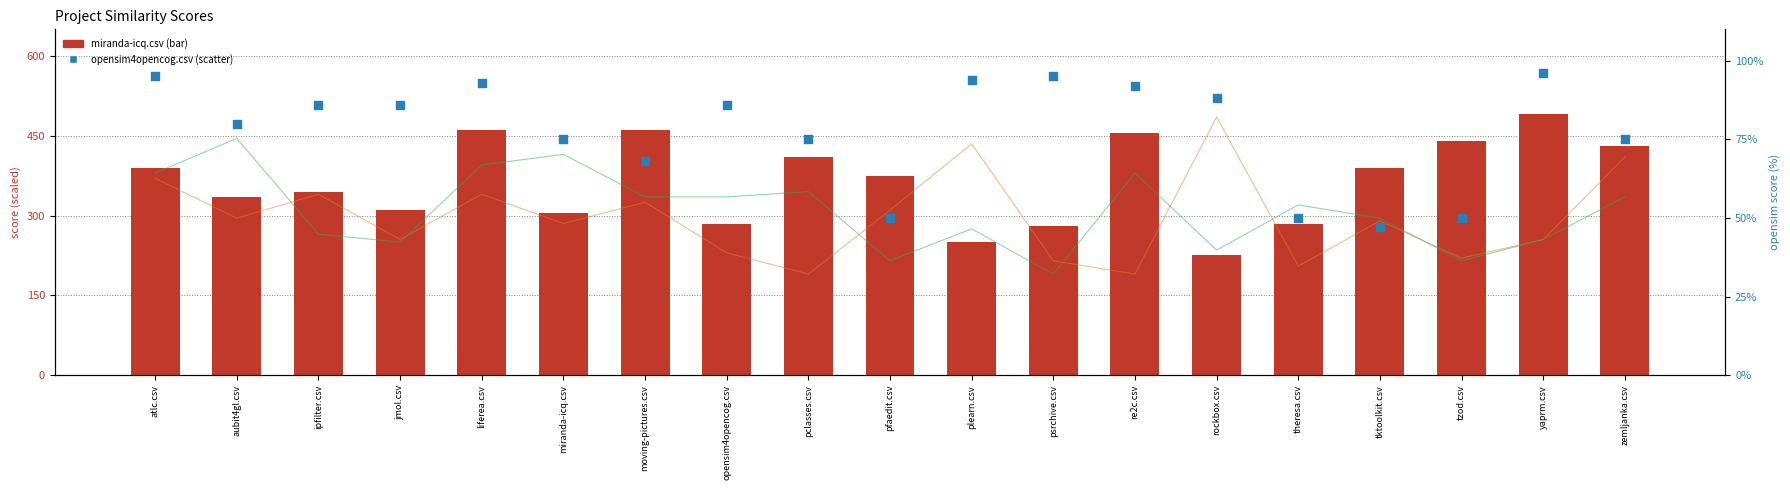

Which series contains the highest Y value?

miranda-icq.csv